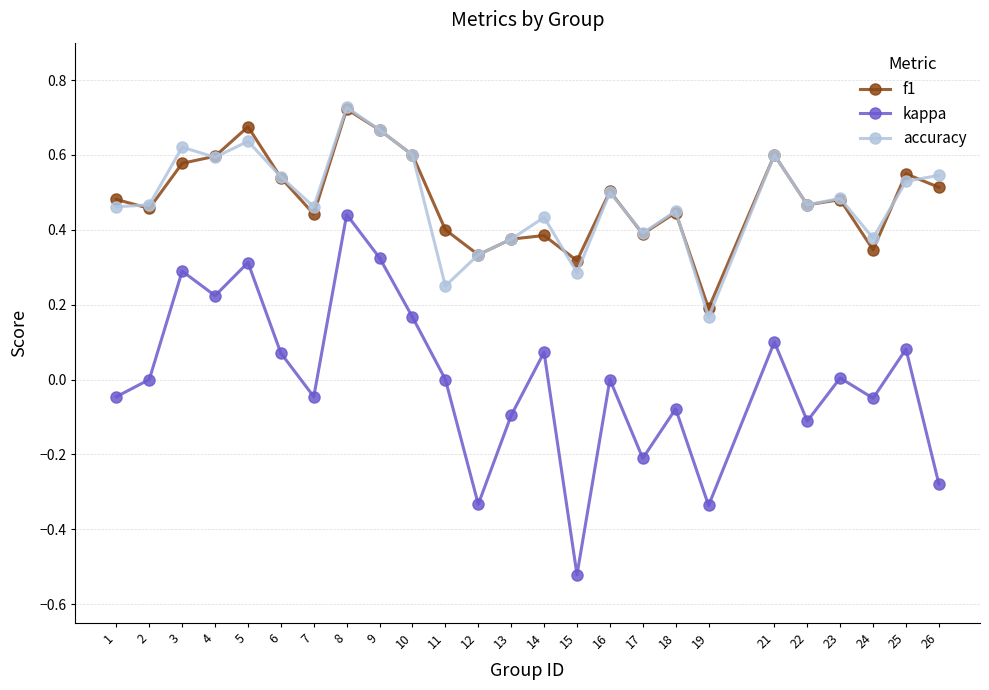

How many lines are shown in the chart?

3